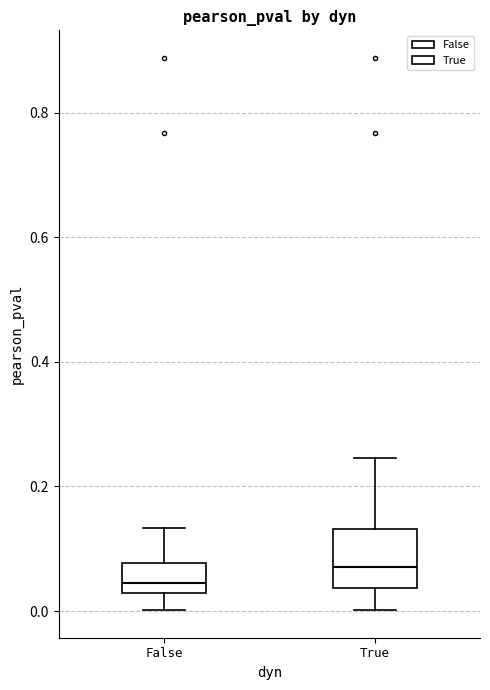

Comparing the boxes themselves (not the whiskers), which one is the tallest?

True